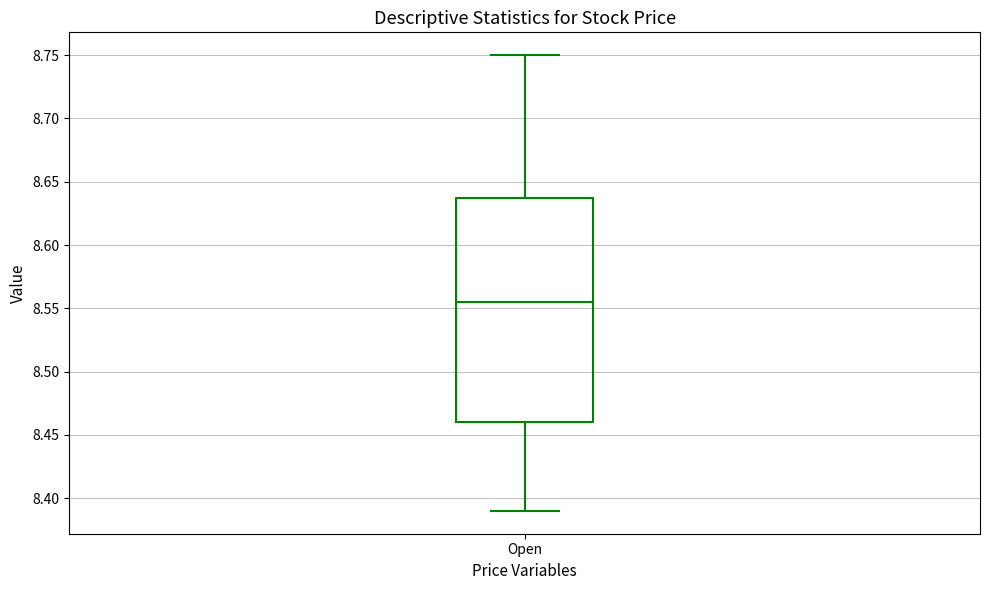

Read this box plot against the y-axis: the position of the median line, the range covered by the box, and the ends of both whiskers. The values are not printed on the chart, so give them approximately, as read against the axis.

median 8.555, box 8.460 to 8.640, whiskers 8.390 to 8.750